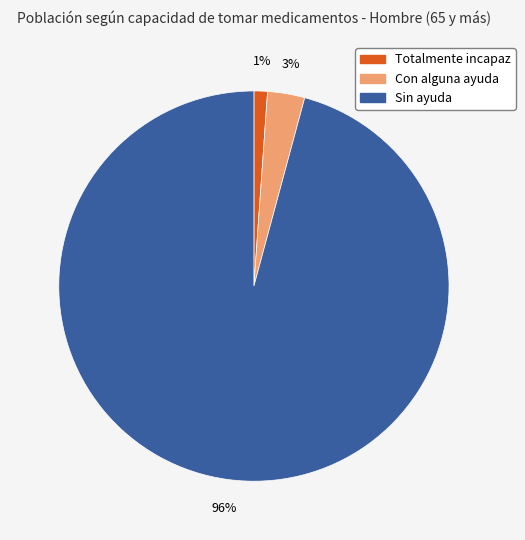

How many segments does this pie chart have?

3